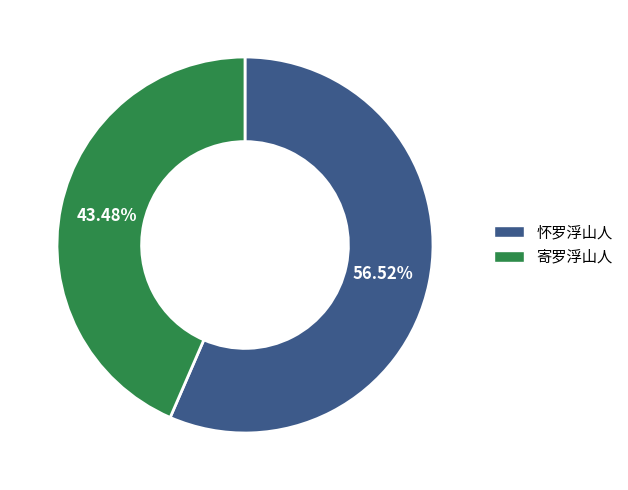

Approximately how many times larger is the value at 怀罗浮山人 compared to 寄罗浮山人?

1.3